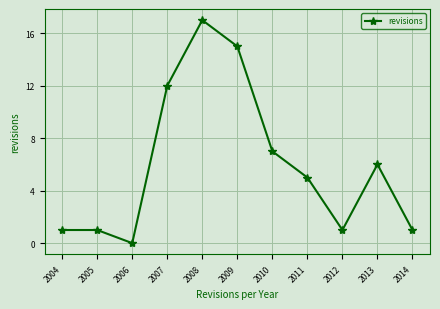

Approximately how many times larger is the value at 2014 compared to 2010?

0.1